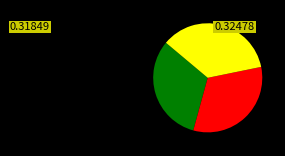

Is there any slice that represents more than half of the pie?

No